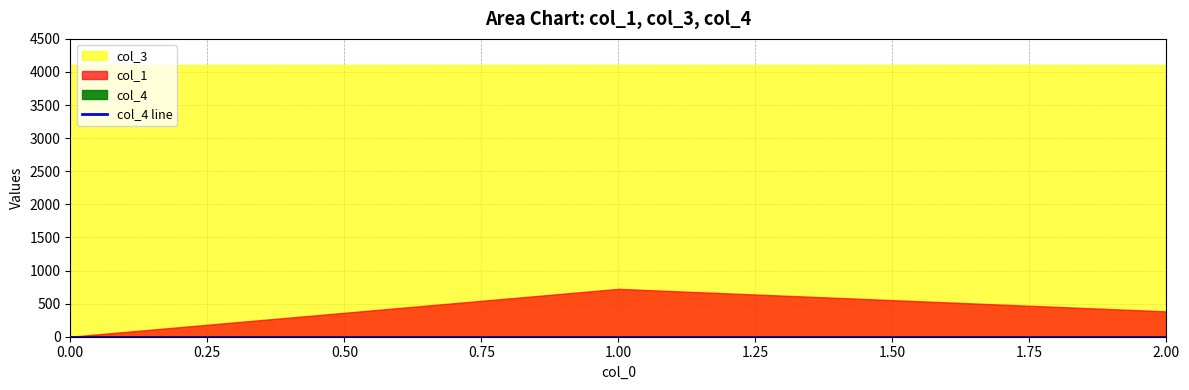

Rank the categories by col_3 value from highest to lowest.

0, 1, 2